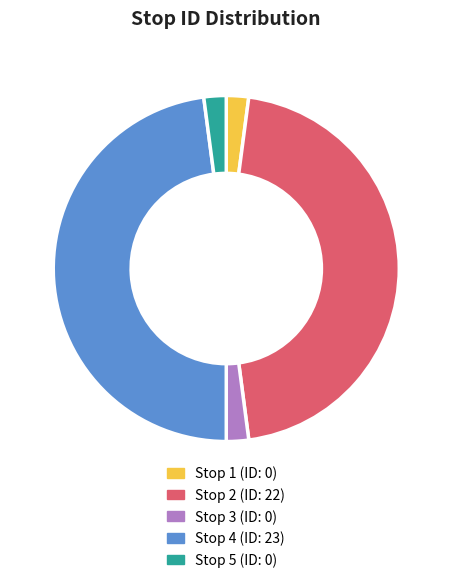

Does any single category account for the majority?

No